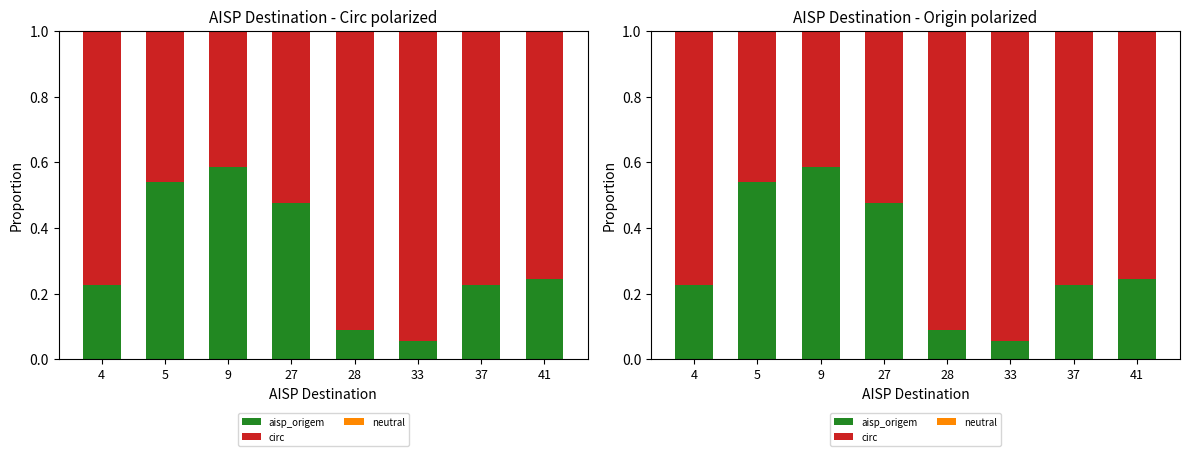

List the series in order of their peak value, lowest first.

neutral, aisp_origem, circ